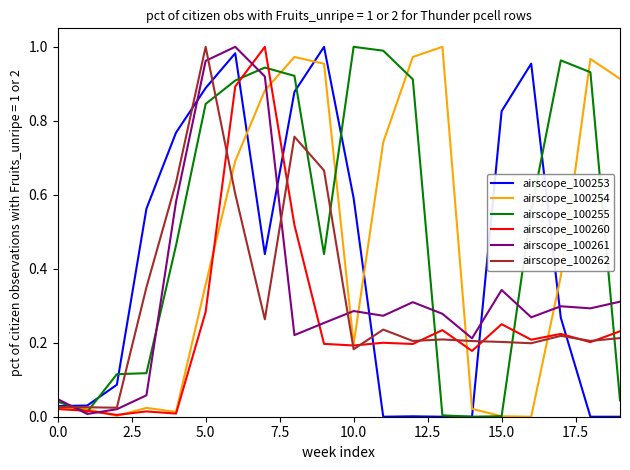

What are all the series names shown in the legend?

airscope_100253, airscope_100254, airscope_100255, airscope_100260, airscope_100261, airscope_100262